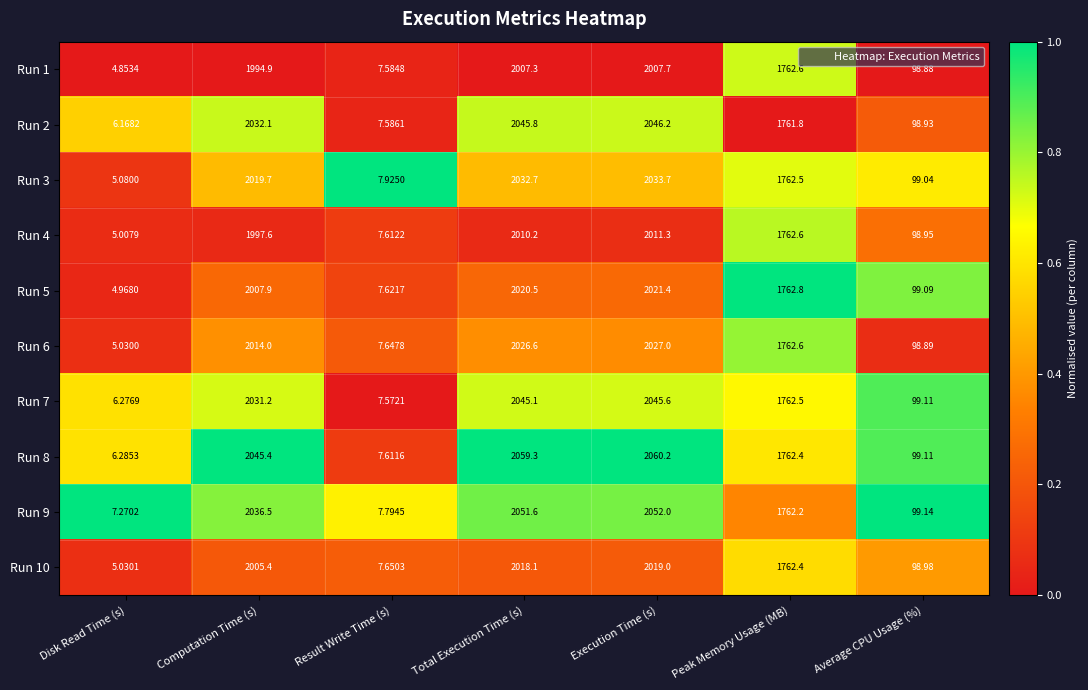

At which label is Run 6 closest to 1016?

Peak Memory Usage (MB)